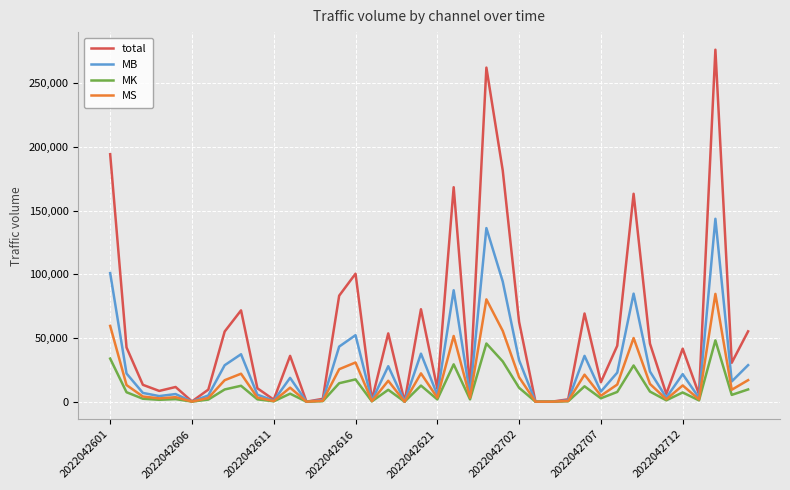

What is the average value of the MK series?

9650.0